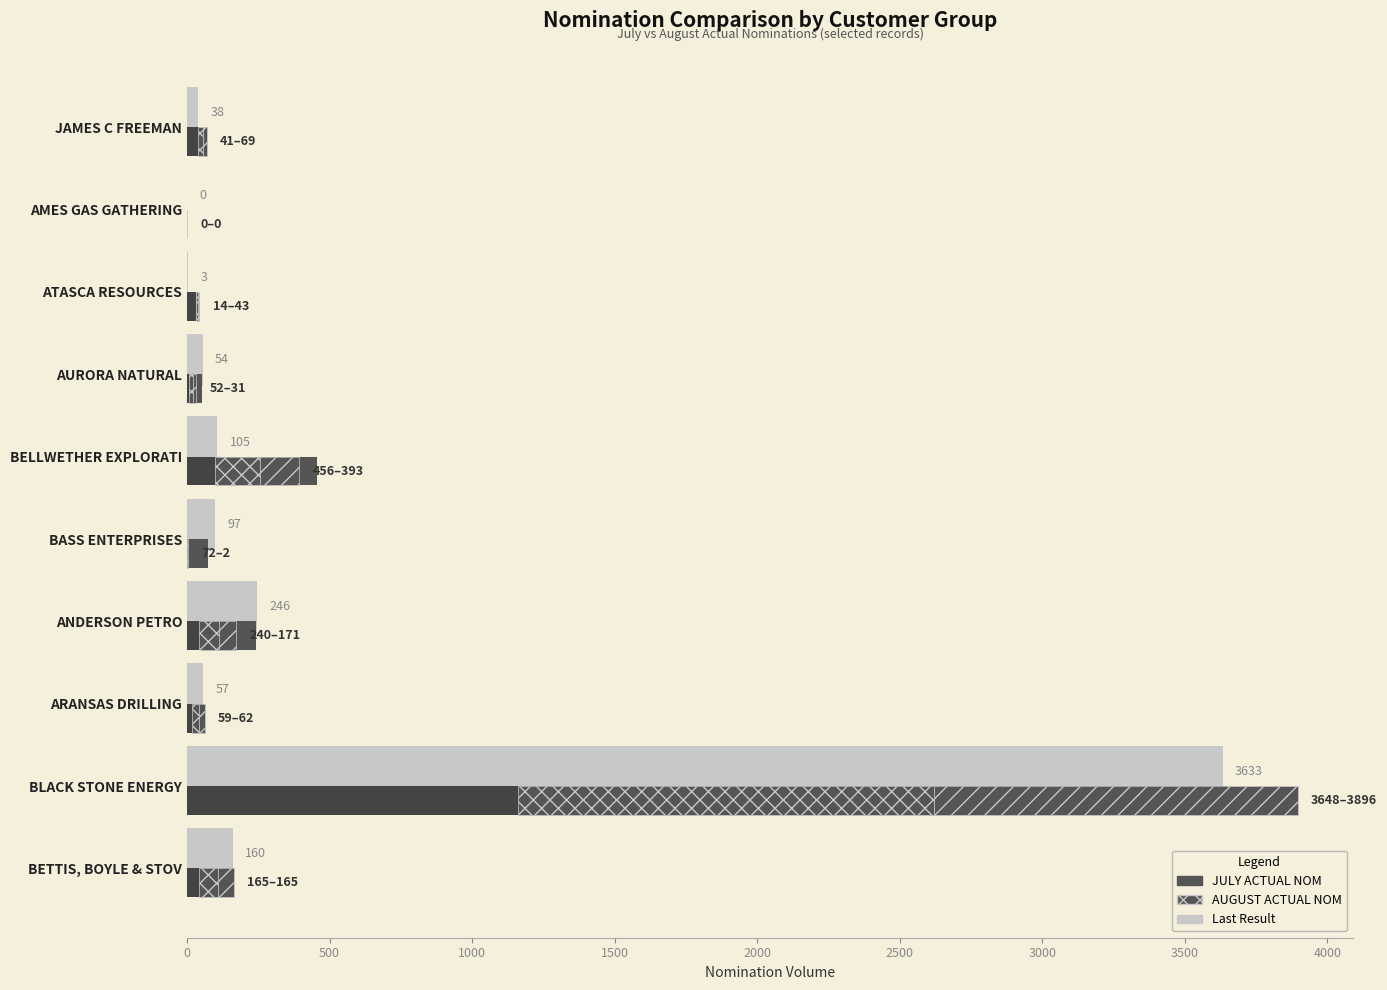

True or false: Last Result has a value of -2015 at AMES GAS GATHERING.

False